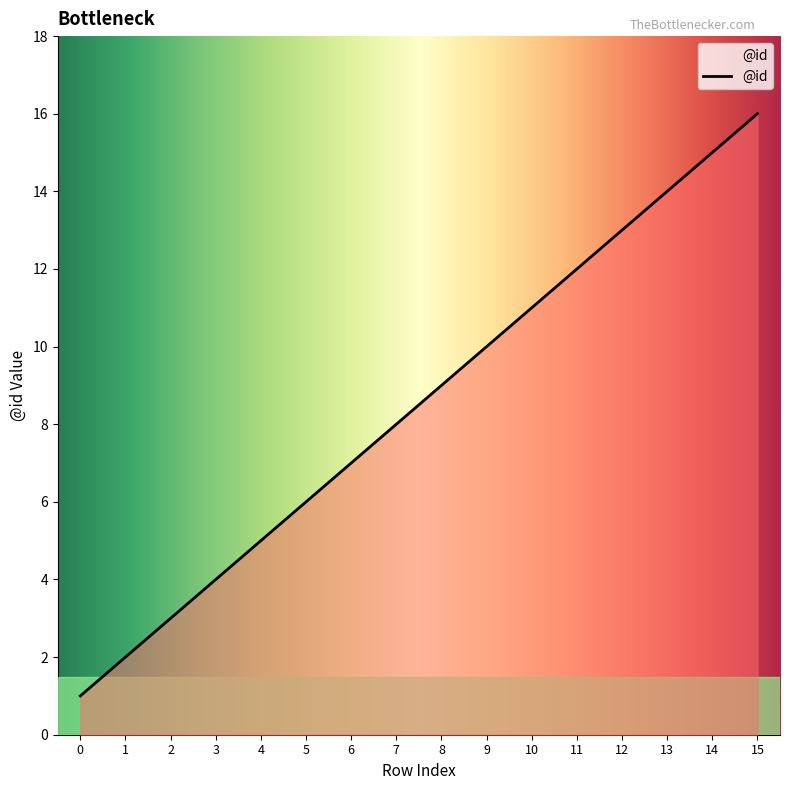

True or false: there are more than 1 points higher than both neighbors.

False